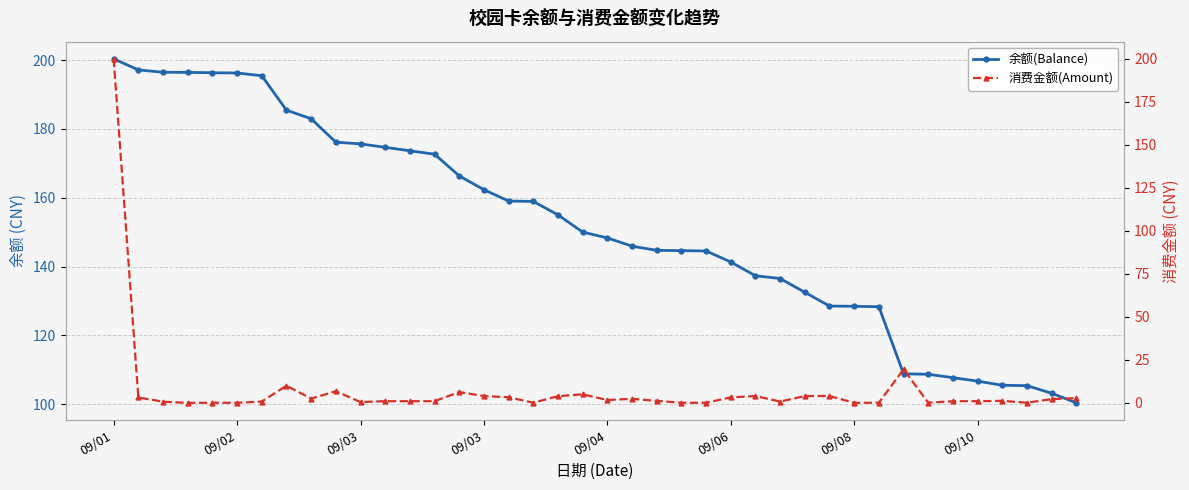

Read the 消费金额(Amount) value at 09/03.

0.7